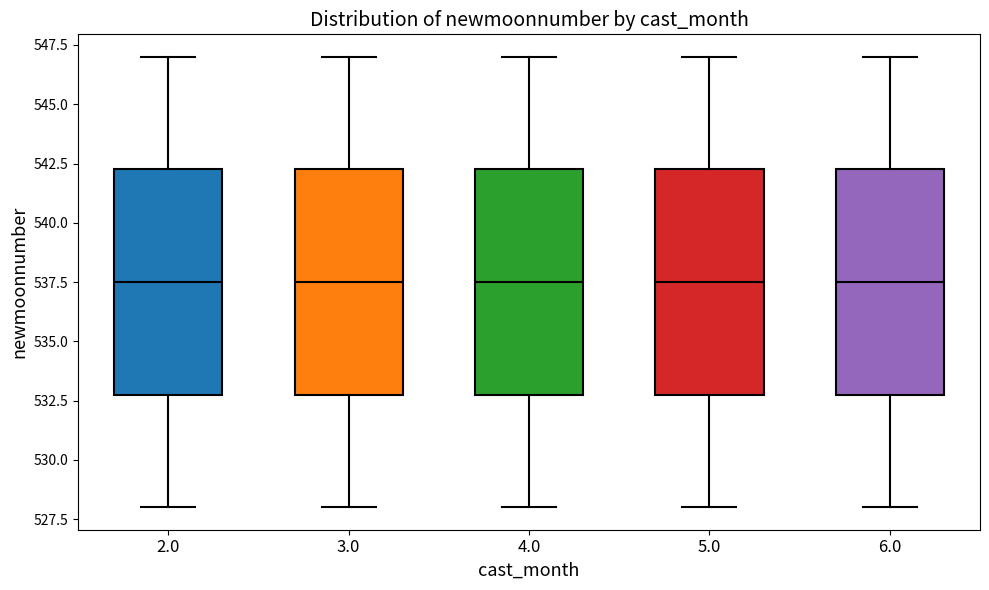

Reading left to right, transcribe this box plot: for each box, give where its median line is, the range the box spans, and where its two whiskers end, as read against the y-axis. The values are not printed on the chart, so give them approximately, as read against the axis.

2.0: median 537.5, box 533.0 to 542.5, whiskers 528.0 to 547.0
3.0: median 537.5, box 533.0 to 542.5, whiskers 528.0 to 547.0
4.0: median 537.5, box 533.0 to 542.5, whiskers 528.0 to 547.0
5.0: median 537.5, box 533.0 to 542.5, whiskers 528.0 to 547.0
6.0: median 537.5, box 533.0 to 542.5, whiskers 528.0 to 547.0